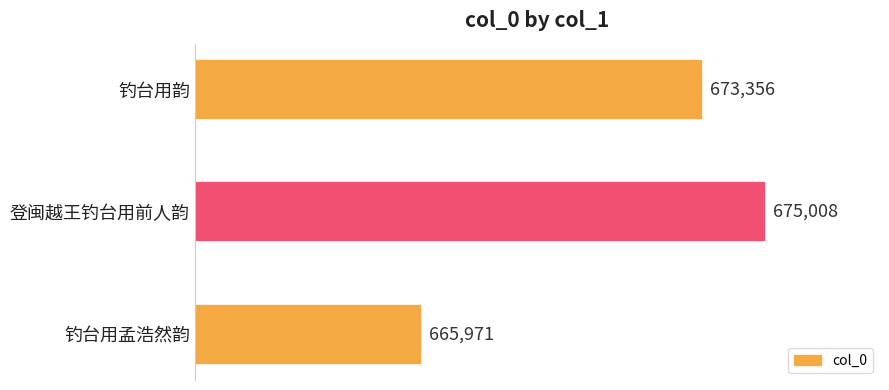

List the labels in order of value, smallest first.

钓台用孟浩然韵, 钓台用韵, 登闽越王钓台用前人韵